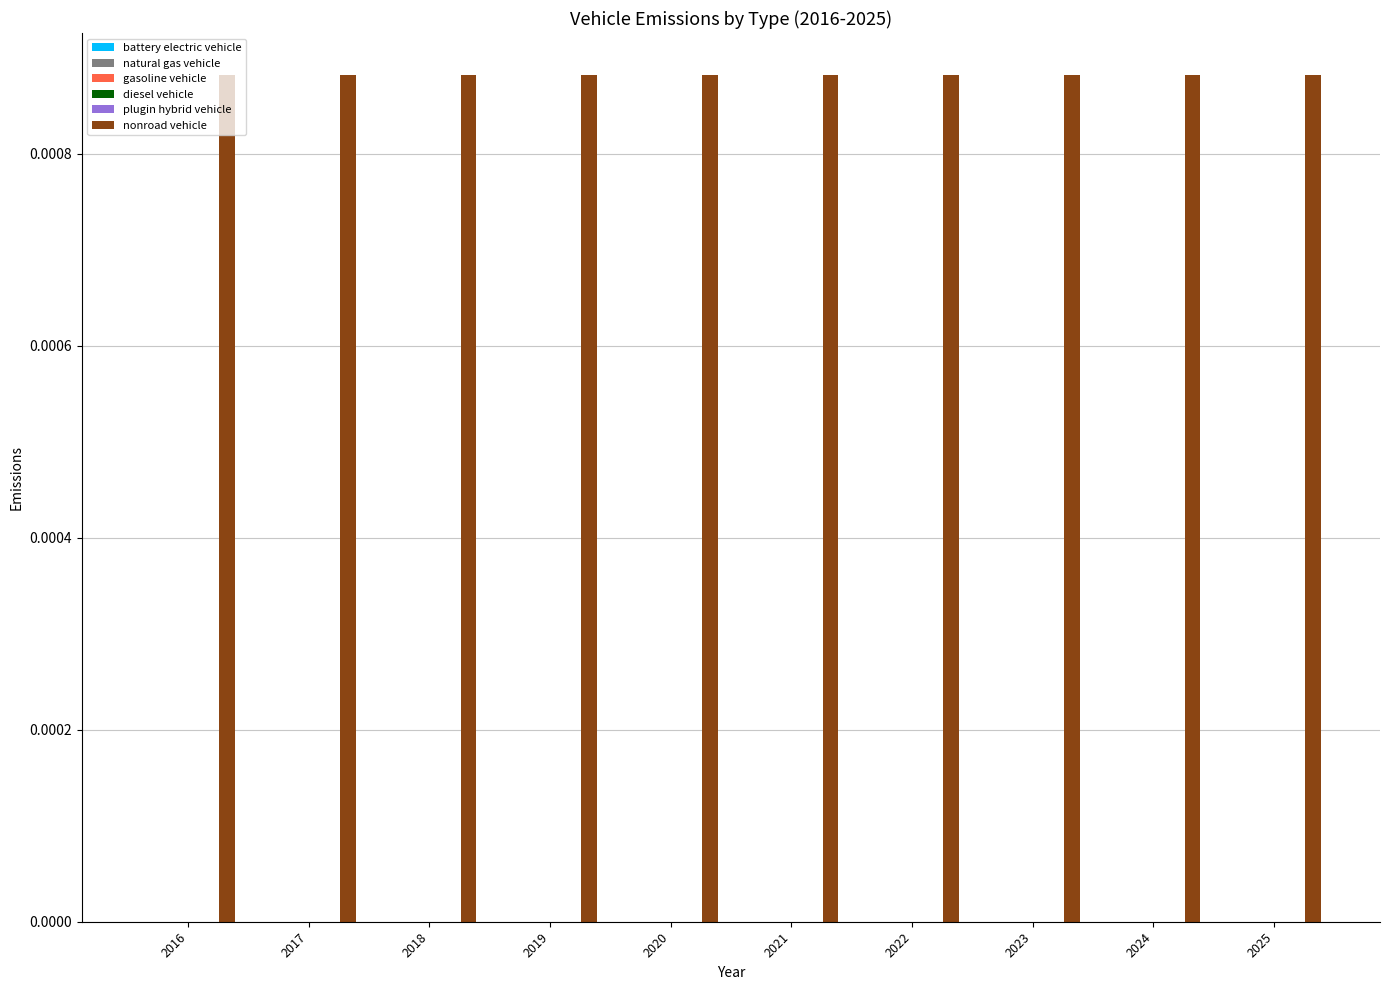

Rank the categories by nonroad vehicle value from lowest to highest.

2016, 2017, 2018, 2019, 2020, 2021, 2022, 2023, 2024, 2025